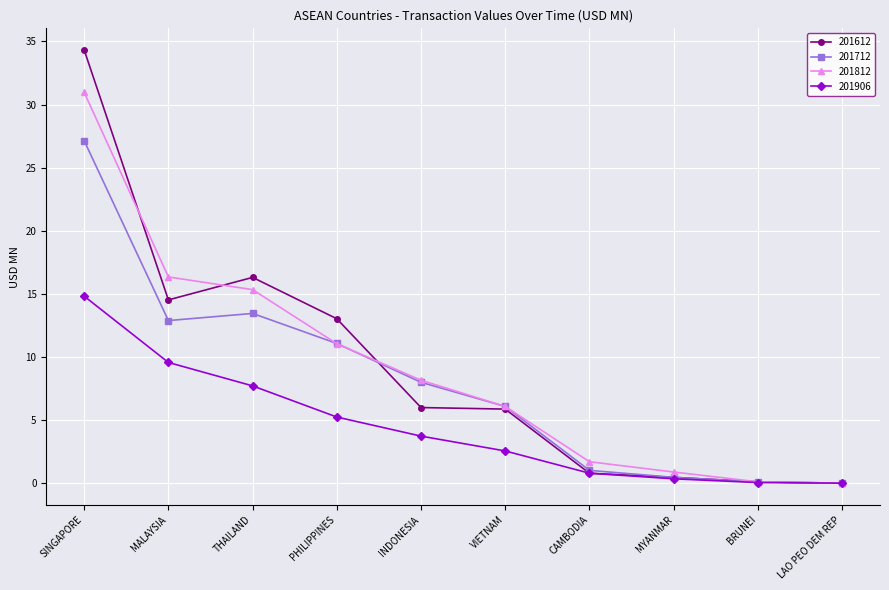

At which category is the sum across all series the highest?

SINGAPORE